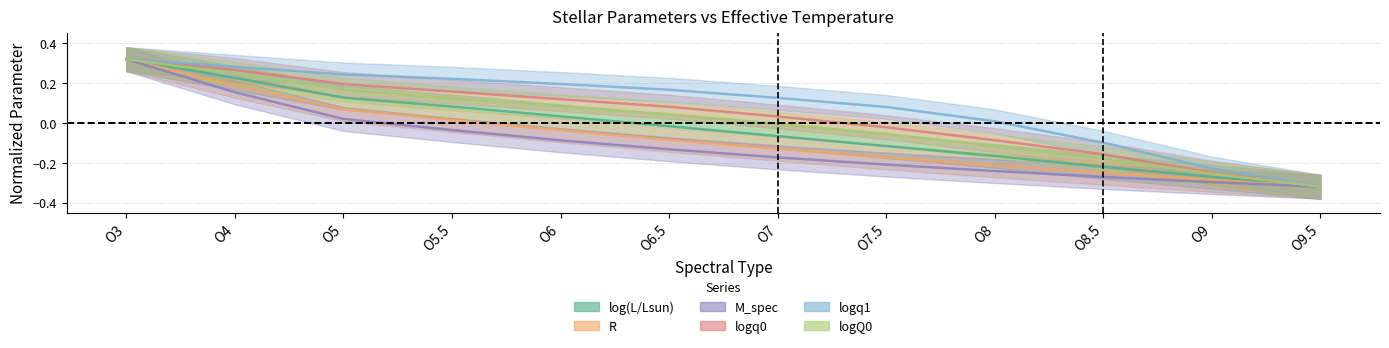

The logq1 series shows 0.5 at O4. True or false?

False